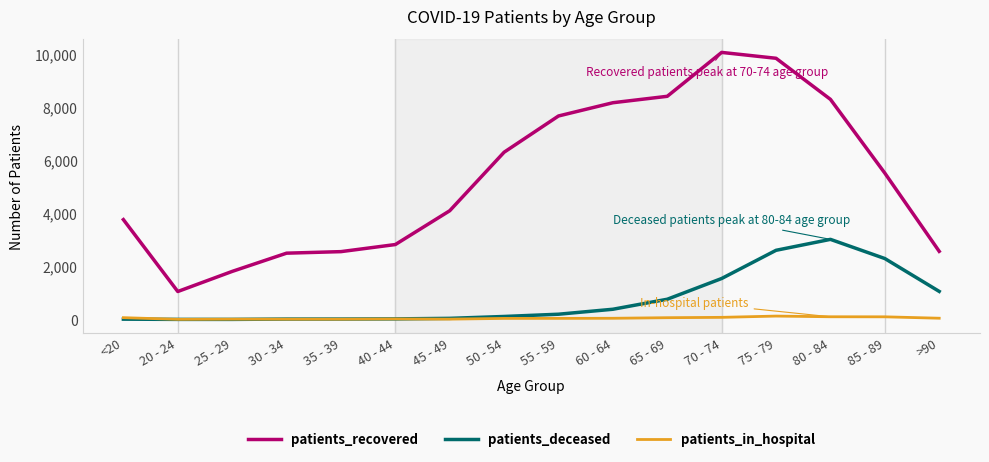

True or false: patients_deceased and patients_recovered intersect in this chart.

False